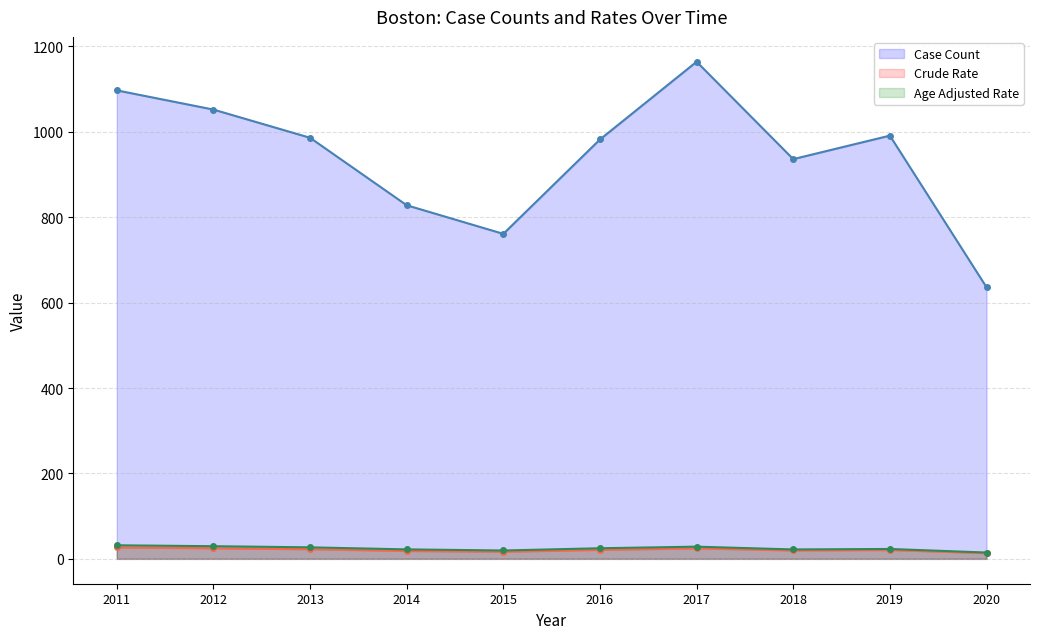

Reading left to right, what are all the values shown in this chart?

Case Count: 2011=1097.0	2012=1052.0	2013=986.0	2014=828.0	2015=761.0	2016=982.0	2017=1164.0	2018=936.0	2019=991.0	2020=636.0
Crude Rate: 2011=26.8	2012=24.9	2013=22.6	2014=18.5	2015=16.7	2016=21.1	2017=24.7	2018=19.7	2019=20.7	2020=13.4
Age Adjusted Rate: 2011=31.8	2012=29.6	2013=27.0	2014=22.2	2015=19.6	2016=24.9	2017=28.6	2018=22.1	2019=23.2	2020=14.8